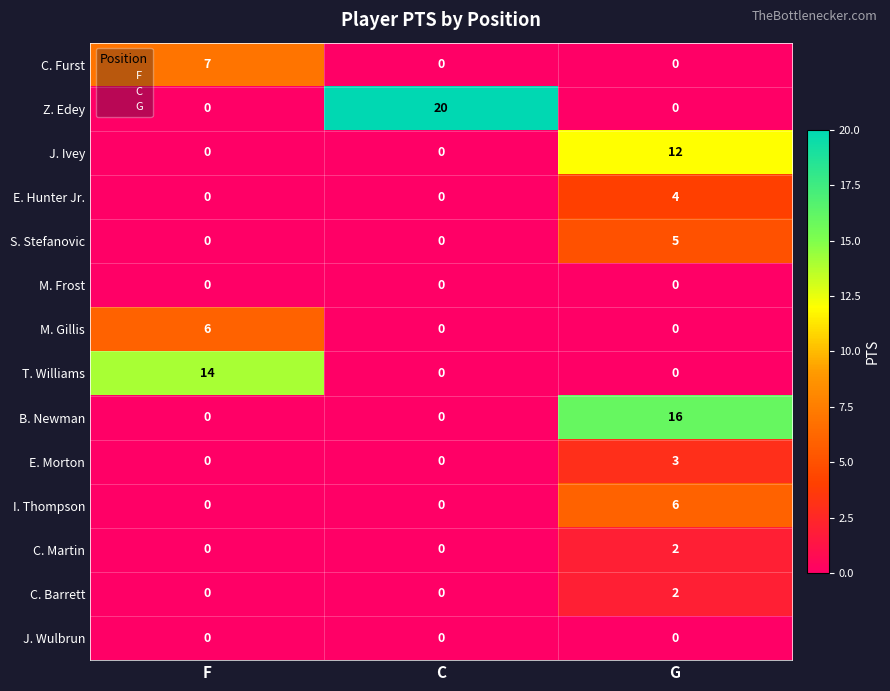

What is the total value across all series at F?

27